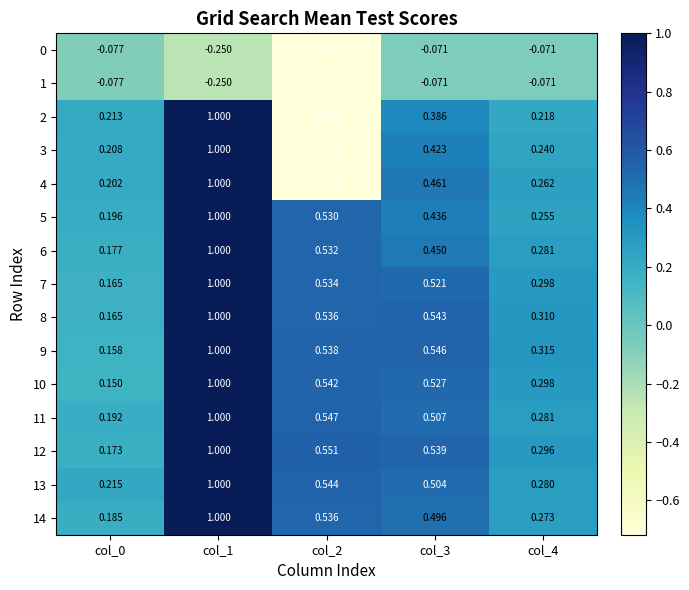

Is the value of 6 at col_4 greater than the value of 7 at col_2?

No